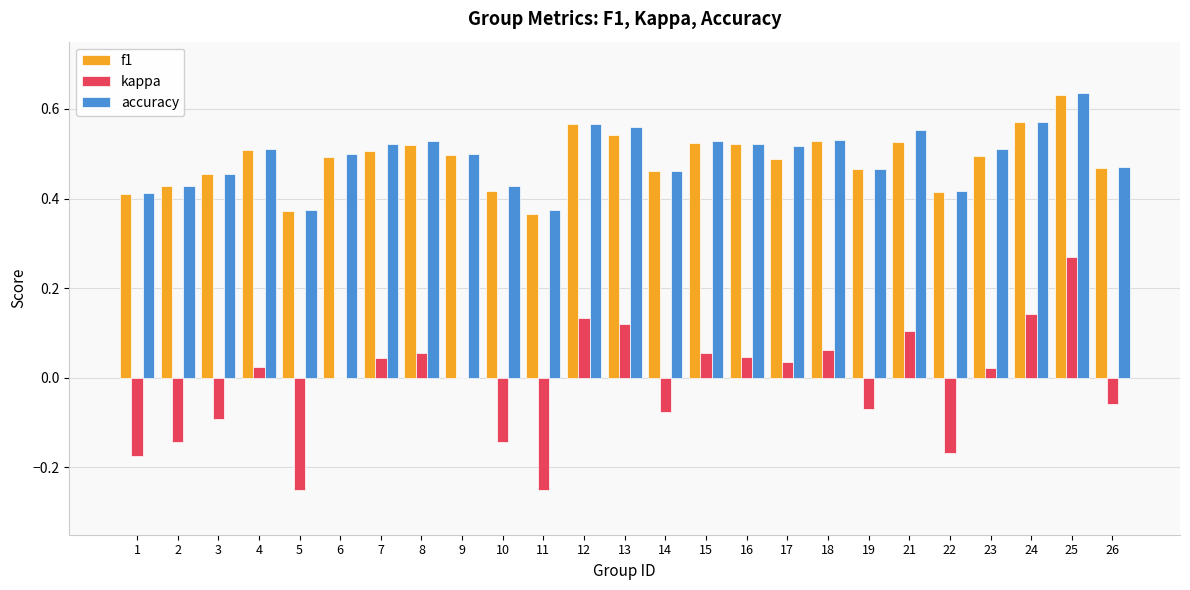

The value of f1 at 8 is 0.5. True or false?

True